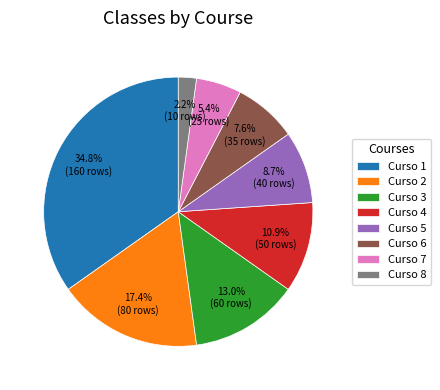

Which slice is the largest?

Curso 1